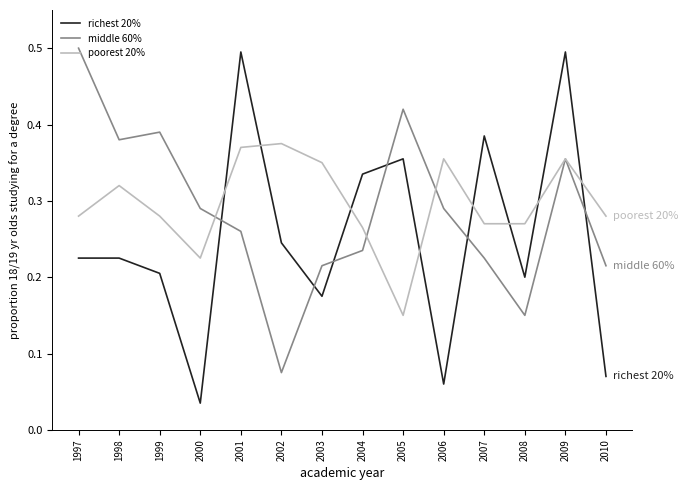

Rank the series by their average value, from lowest to highest.

richest 20%, middle 60%, poorest 20%